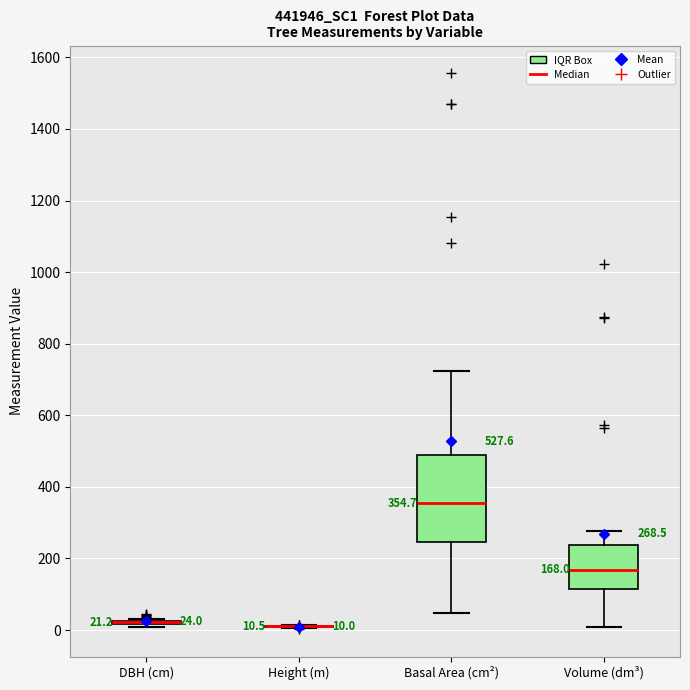

Comparing the boxes themselves (not the whiskers), which one is the tallest?

Basal Area (cm²)